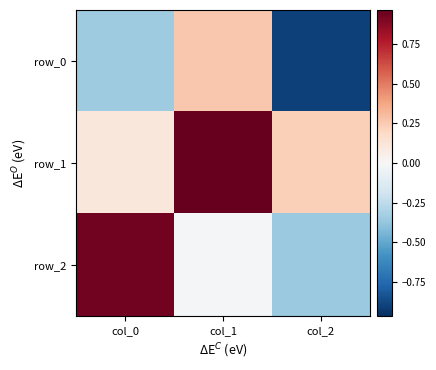

Which series has the largest total across all categories?

row_1